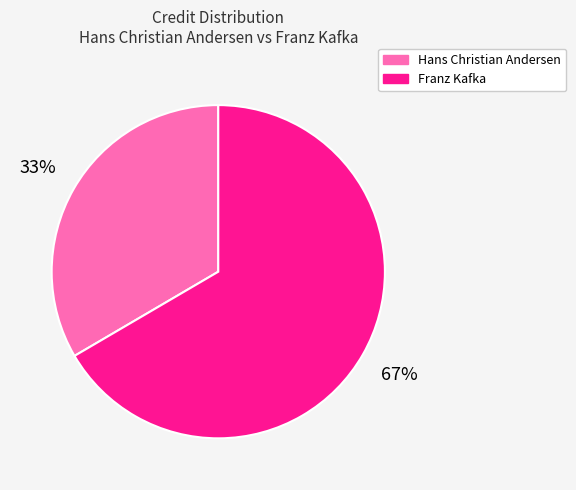

Is the sum of Franz Kafka and Hans Christian Andersen greater than half?

Yes